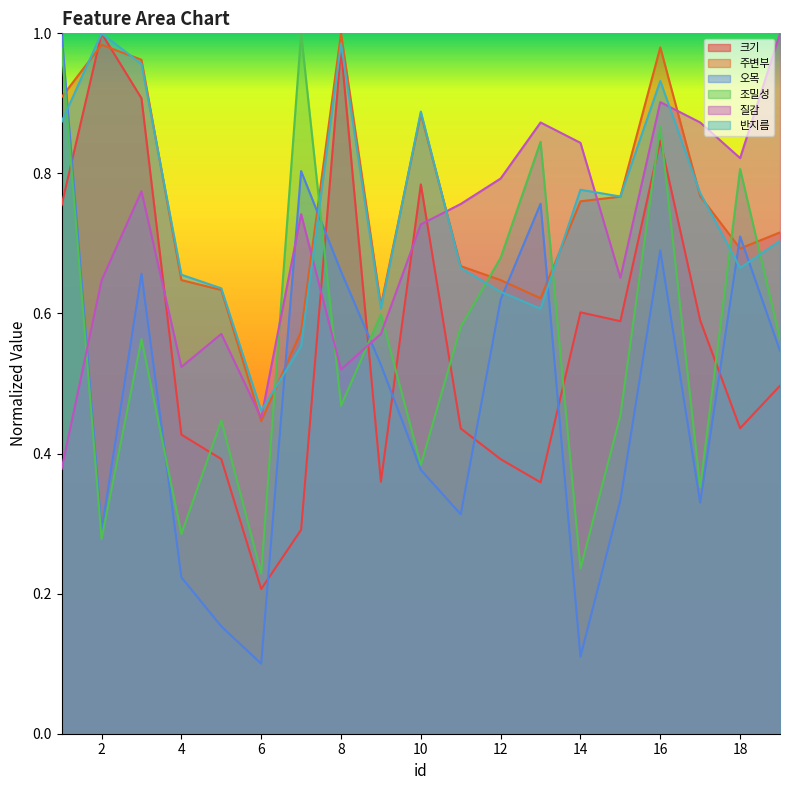

What is the highest value of the 주변부 series?

1.0